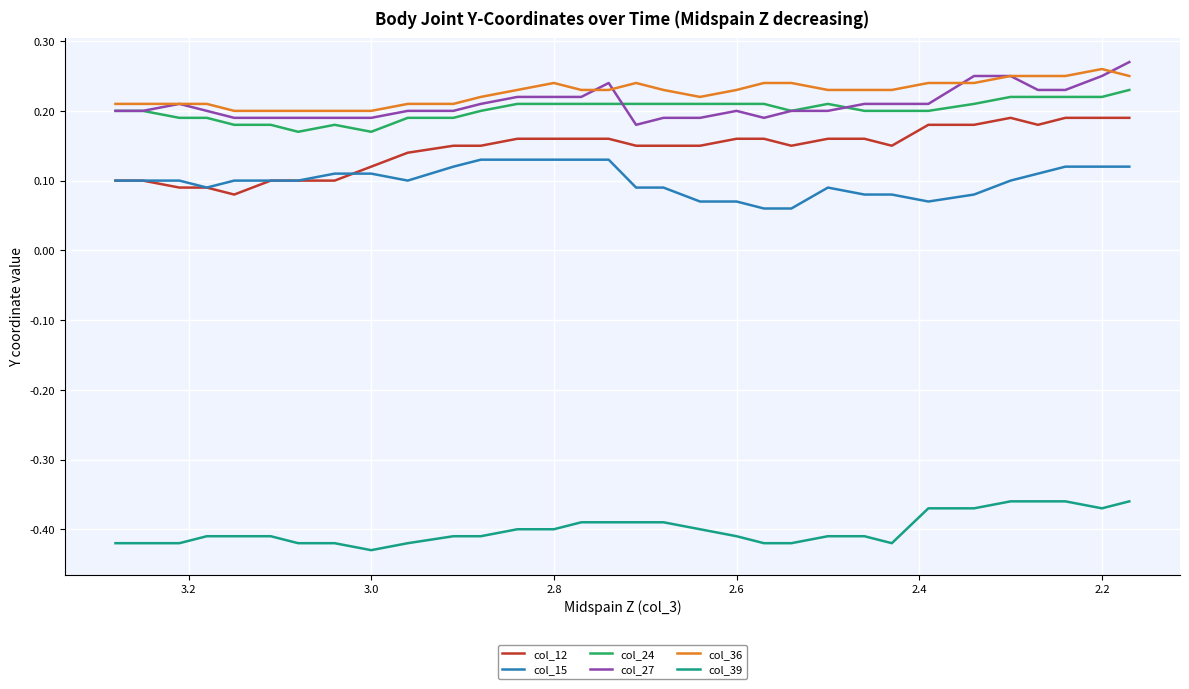

The value of col_15 at 2.8 is 0.1. True or false?

True